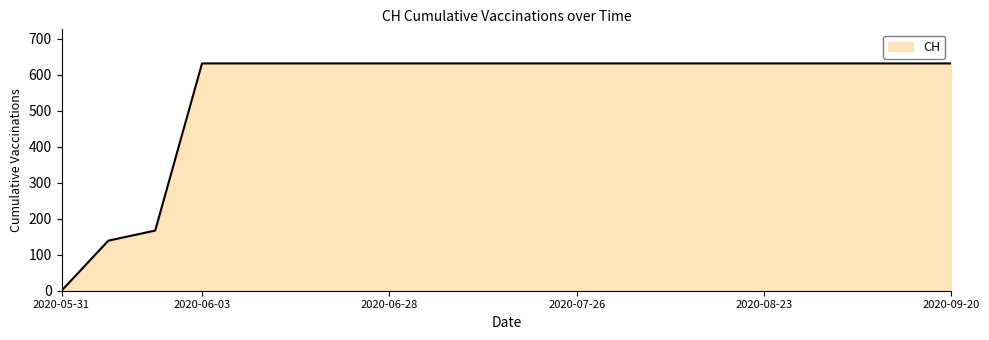

What is the difference between the maximum and minimum values?

631